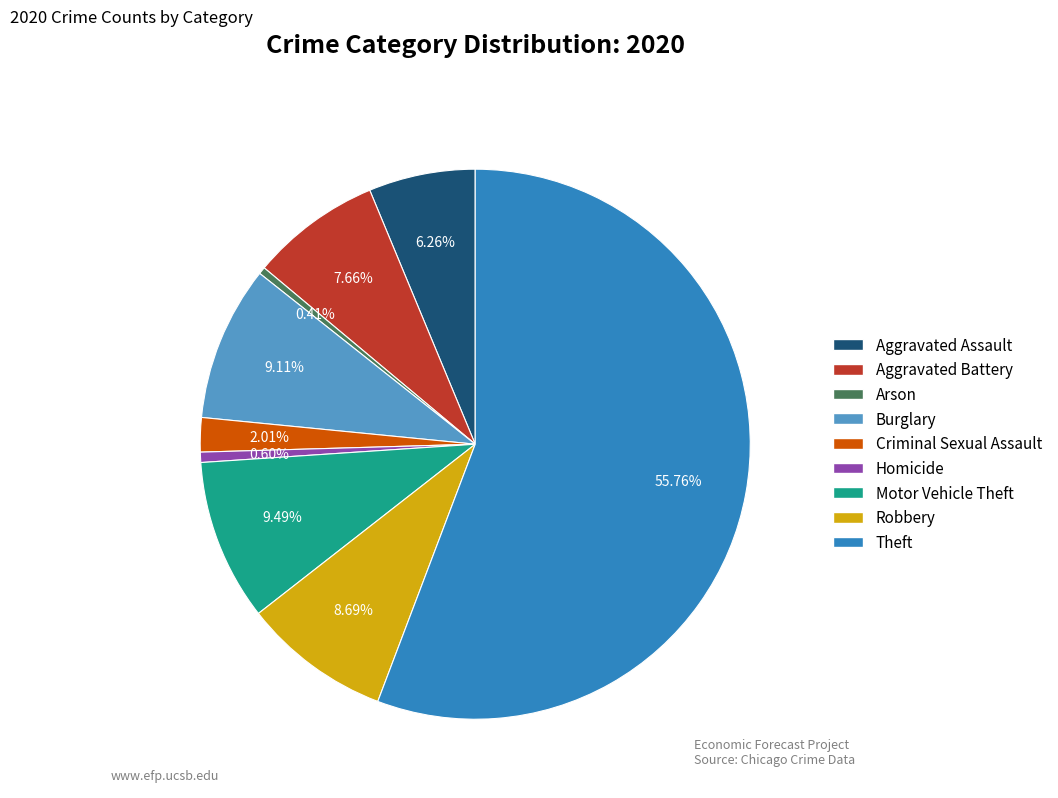

Between Motor Vehicle Theft and Arson, which is larger?

Motor Vehicle Theft